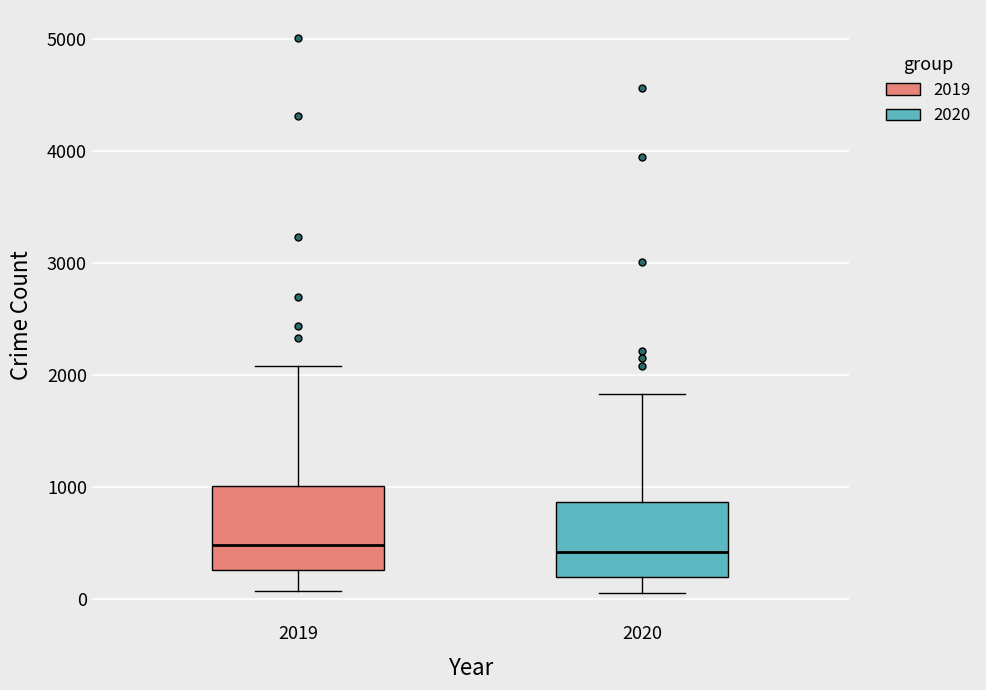

Where does the lower whisker of the box at x = 2020 end on the y-axis? The values are not printed on the chart, so give them approximately, as read against the axis.

100